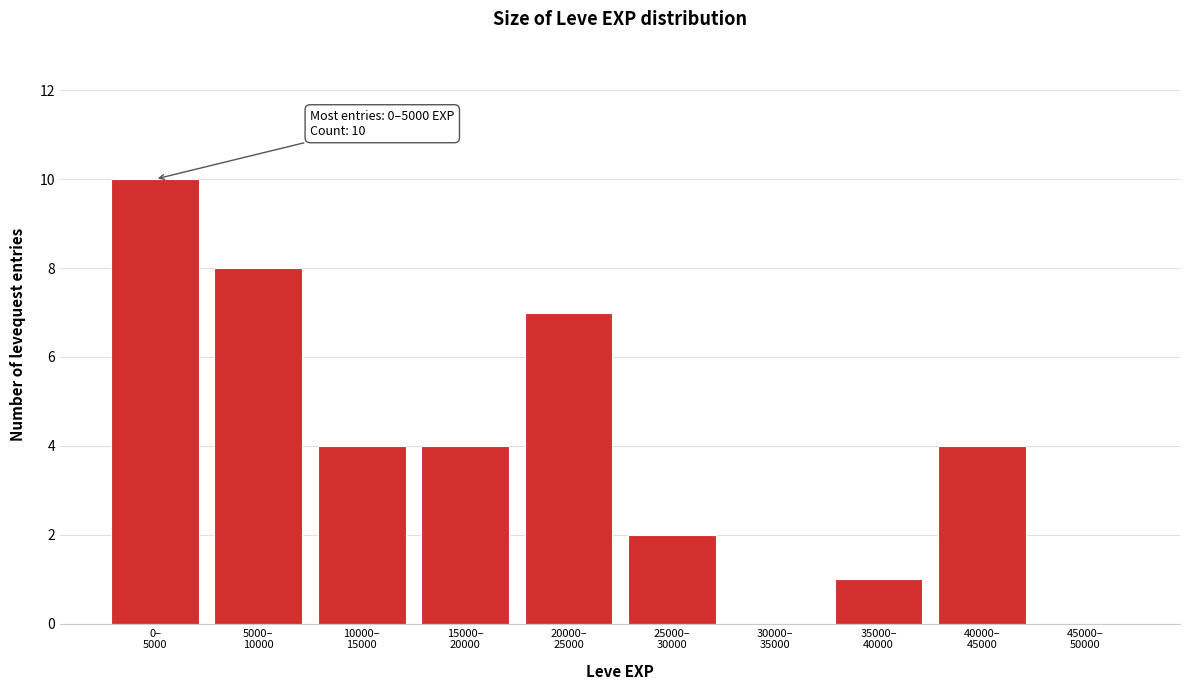

What is the greatest value displayed?

10